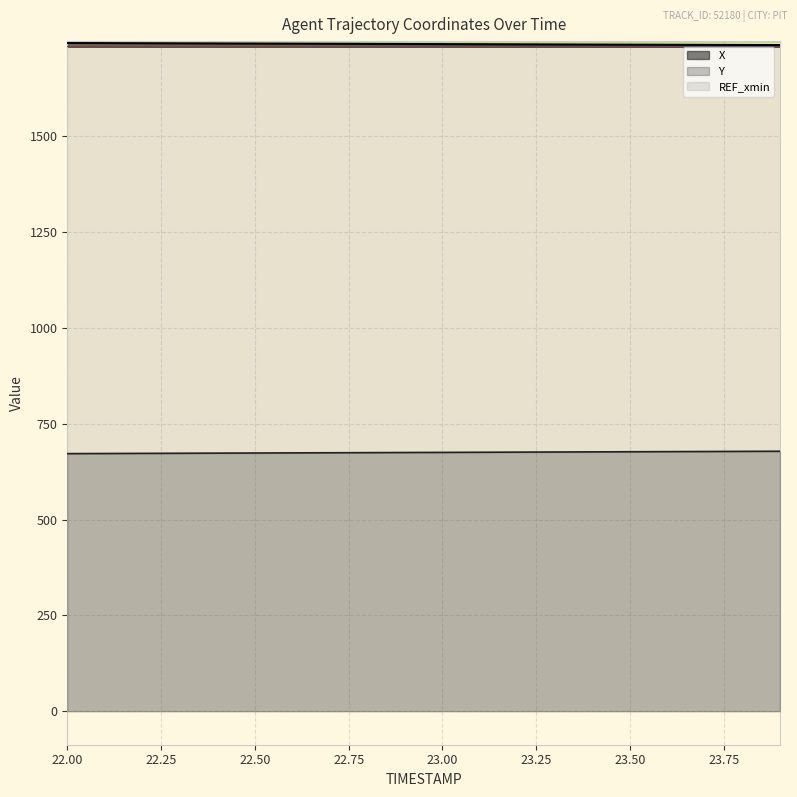

At which category does the chart reach its peak across all series?

22.0